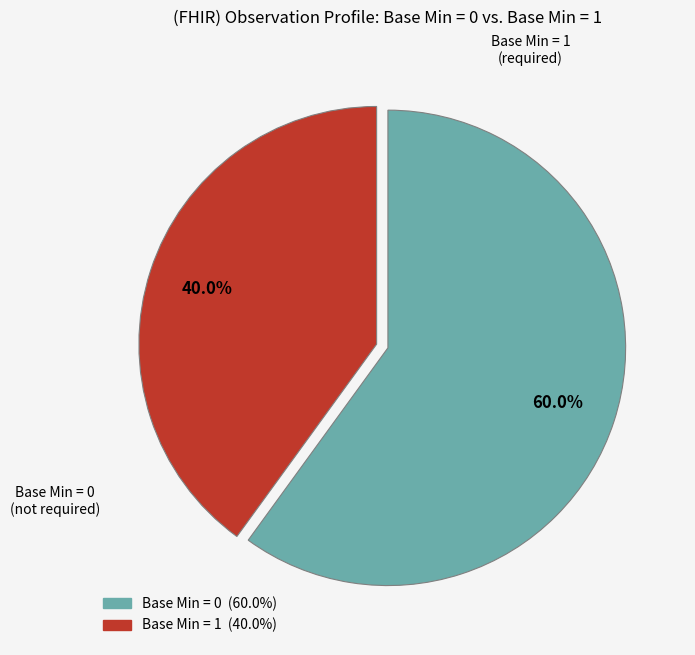

Is there any slice that represents more than half of the pie?

Yes